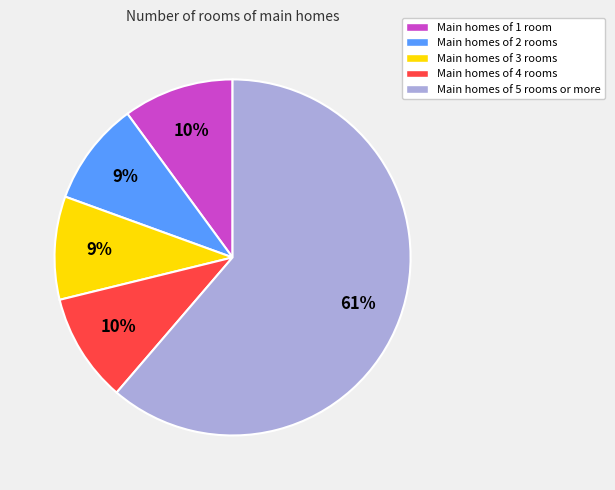

Is there a majority slice in this chart?

Yes